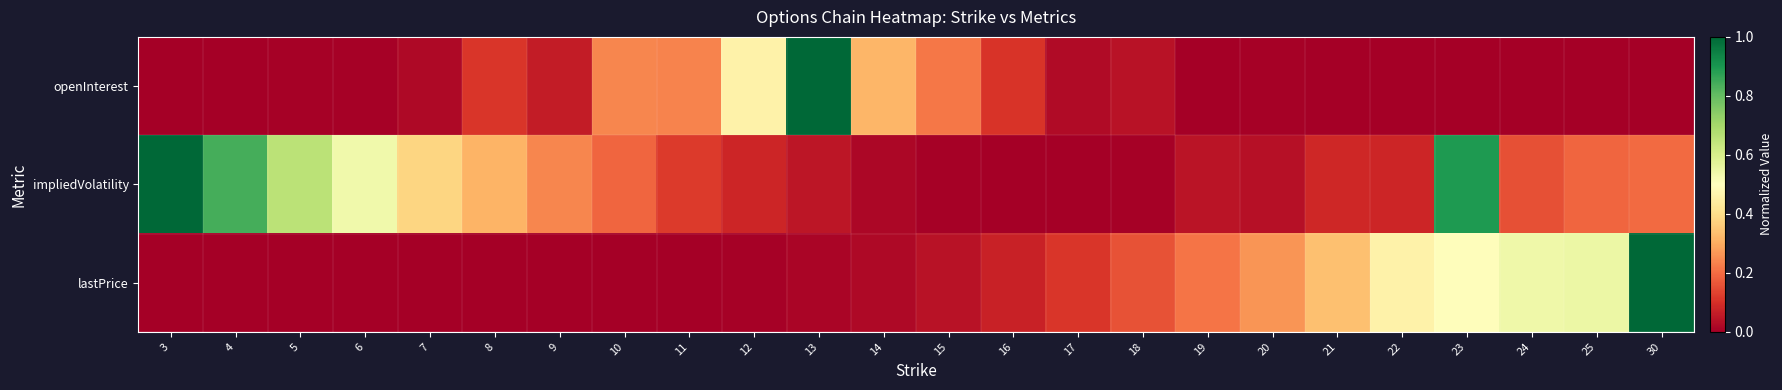

Rank the series by their maximum value, from lowest to highest.

openInterest, impliedVolatility, lastPrice